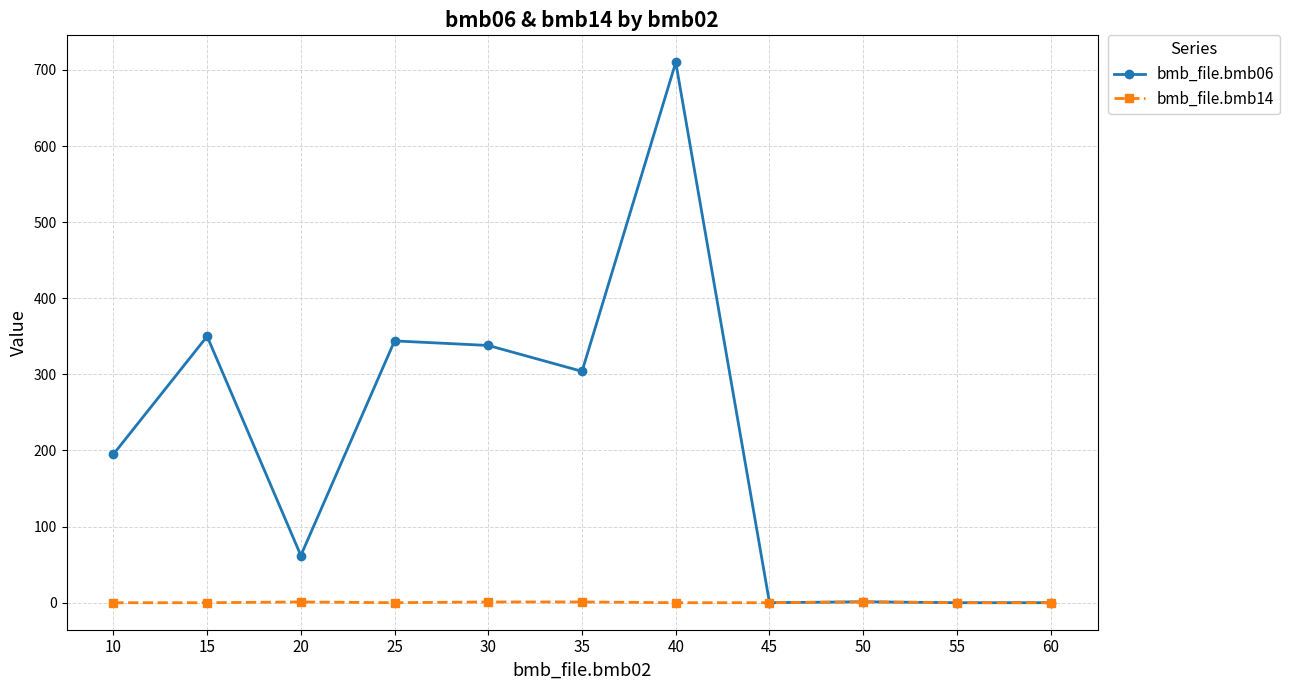

What is the difference between the maximum and minimum values in the bmb_file.bmb06 series?

710.0